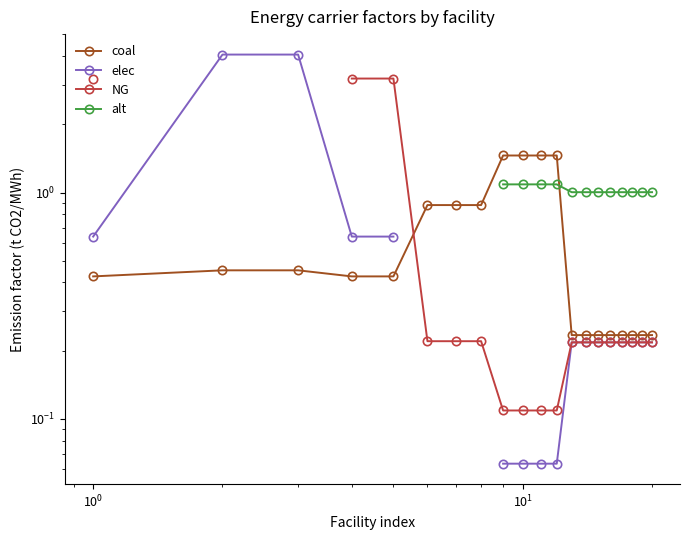

True or false: elec and coal cross at least once.

False